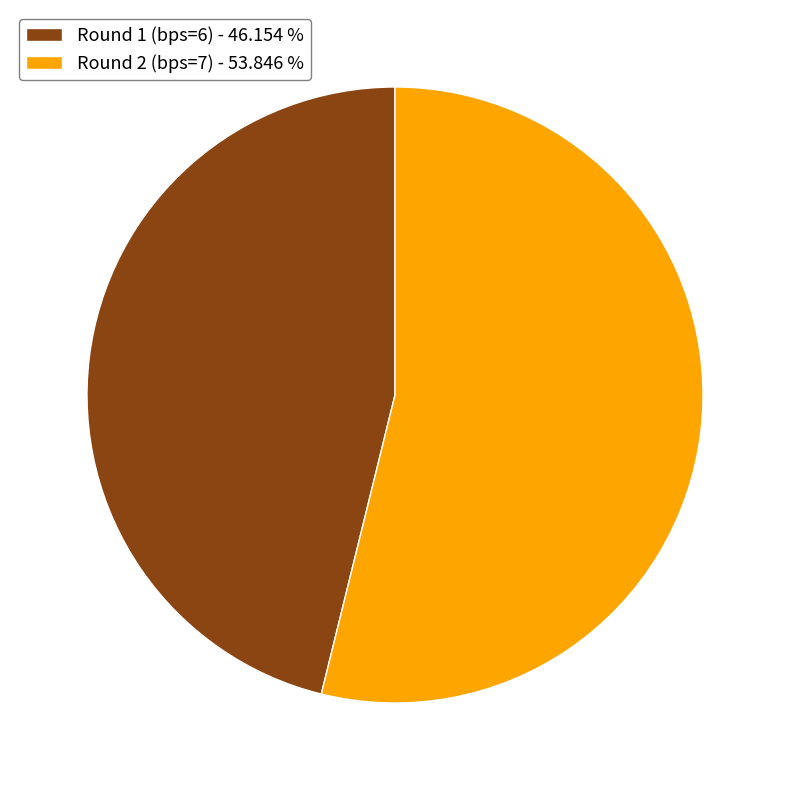

How many slices are in this pie chart?

2